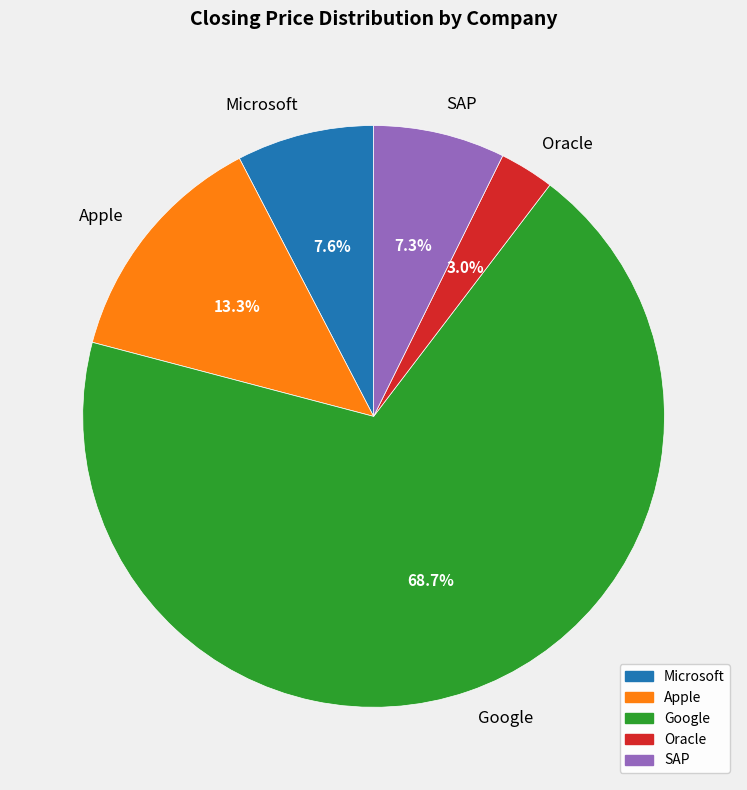

To the nearest percent, what portion does Google represent?

69%